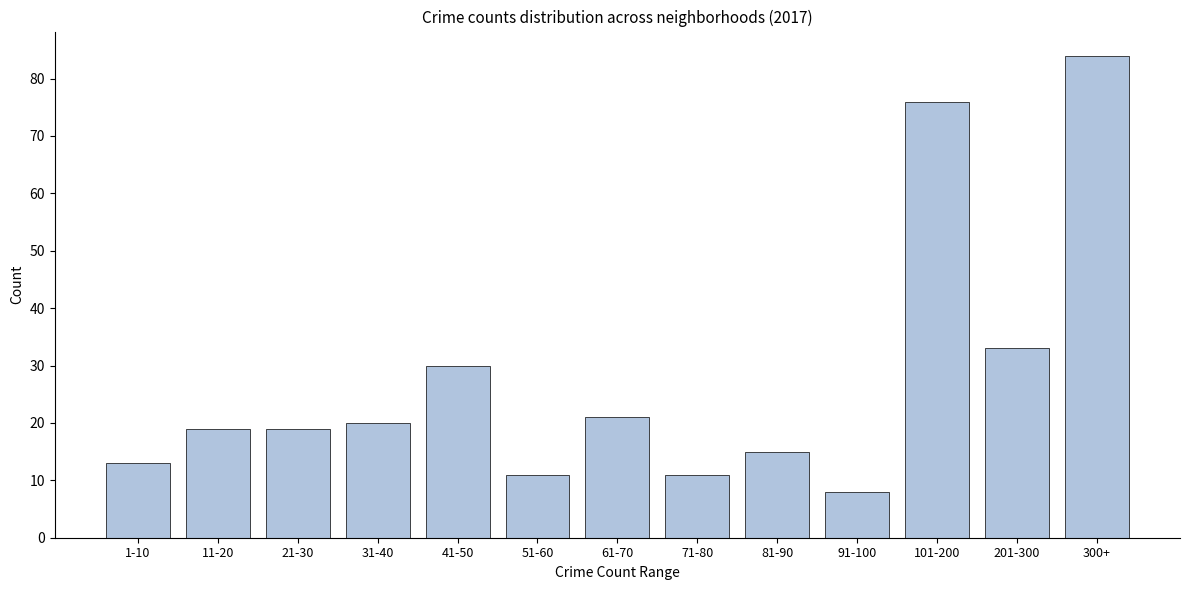

Reading left to right, list all the values displayed in this chart.

1-10=13	11-20=19	21-30=19	31-40=20	41-50=30	51-60=11	61-70=21	71-80=11	81-90=15	91-100=8	101-200=76	201-300=33	300+=84